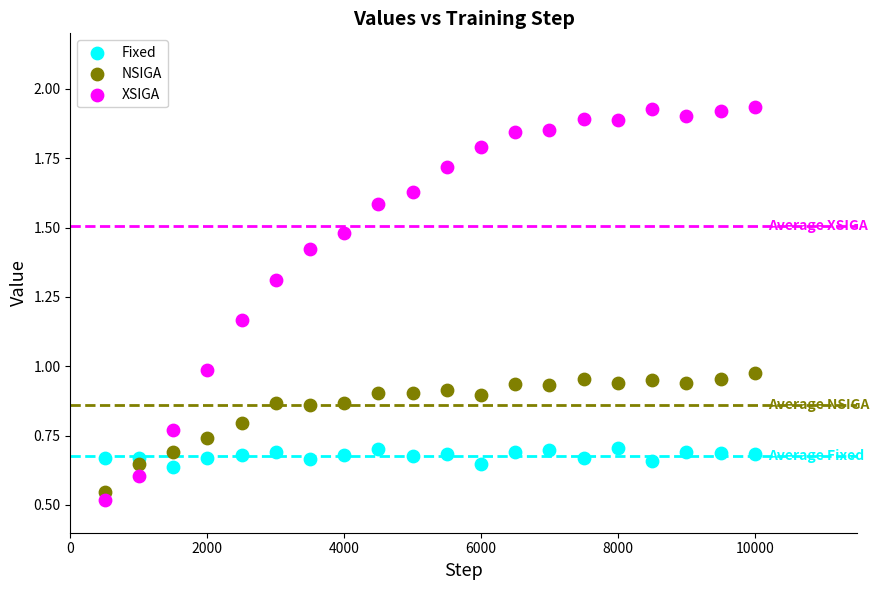

Which series has the widest spread of Y values?

XSIGA